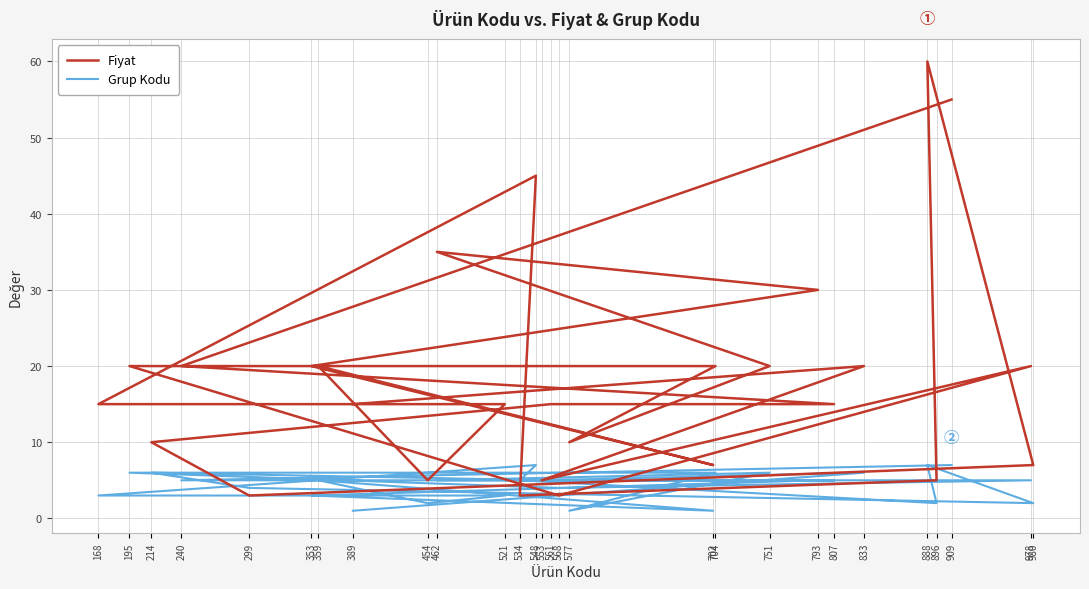

Reading right to left, transcribe all the data shown in this chart.

Fiyat: 15	20	5	20	3	20	20	10	20	35	30	20	7	20	5	15	15	45	3	5	60	7	3	10	15	15	20	55
Grup Kodu: 1	6	5	5	4	6	6	1	6	5	5	3	1	5	2	3	3	7	5	2	7	2	4	6	5	5	5	7